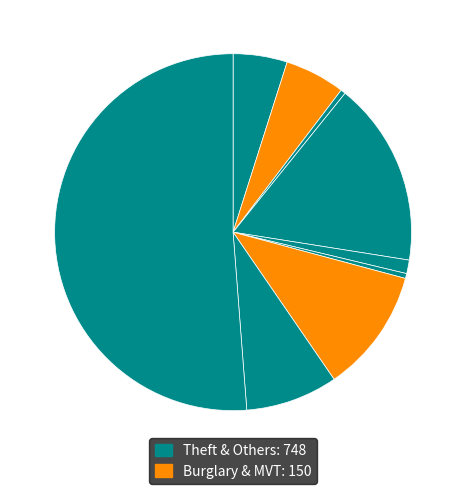

How many segments does this pie chart have?

9